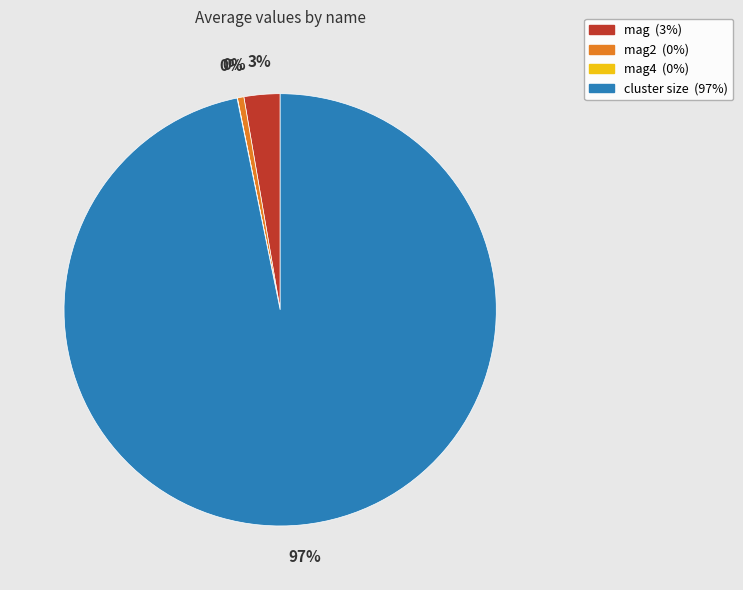

To the nearest percent, what is the difference between the largest and smallest slice percentages?

97%